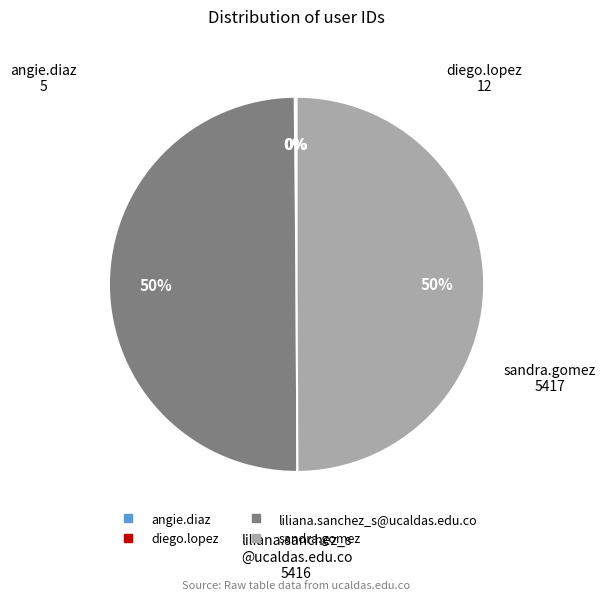

Is it true that liliana.sanchez_s@ucaldas.edu.co is 35% of the pie?

False